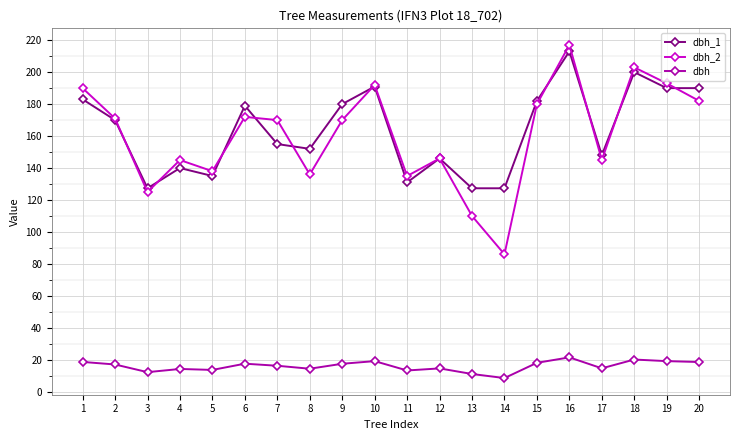

What is the difference between the maximum and minimum values in the dbh_1 series?

85.7